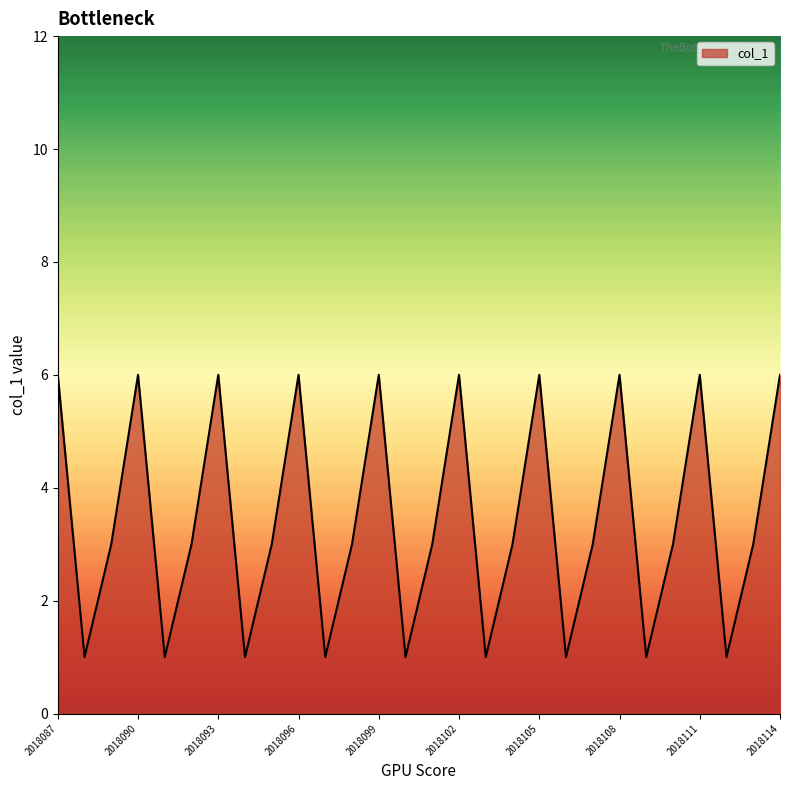

What is the difference between the maximum and minimum values?

5